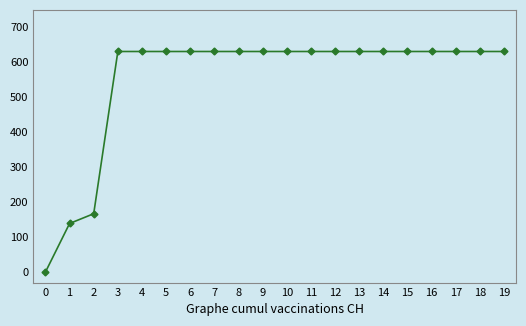

Is it true that the value at 19 is 631?

True